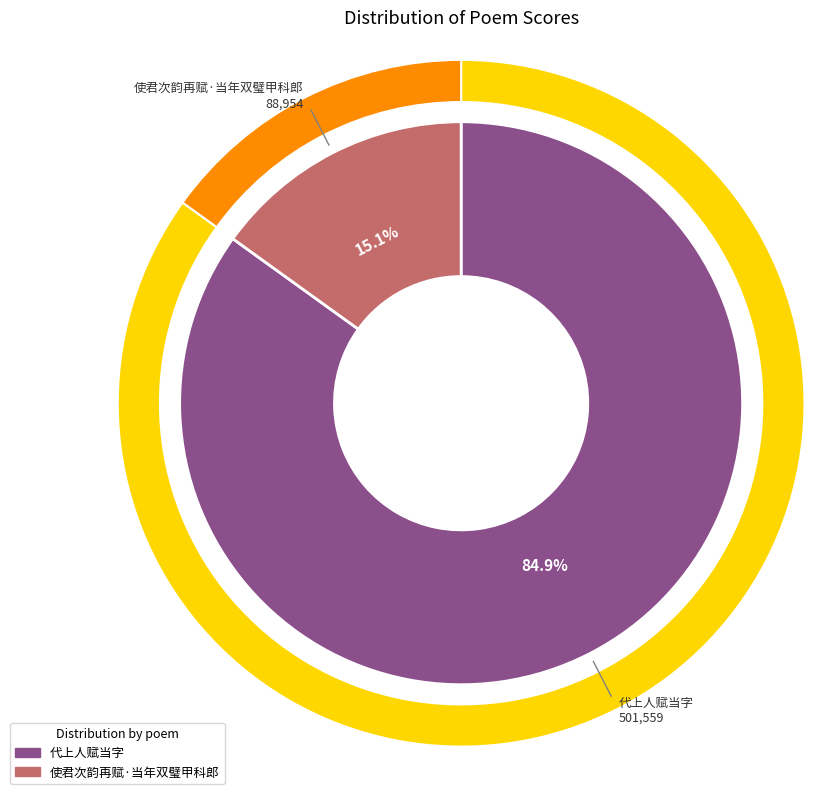

Which slice is the smallest?

使君次韵再赋·当年双璧甲科郎